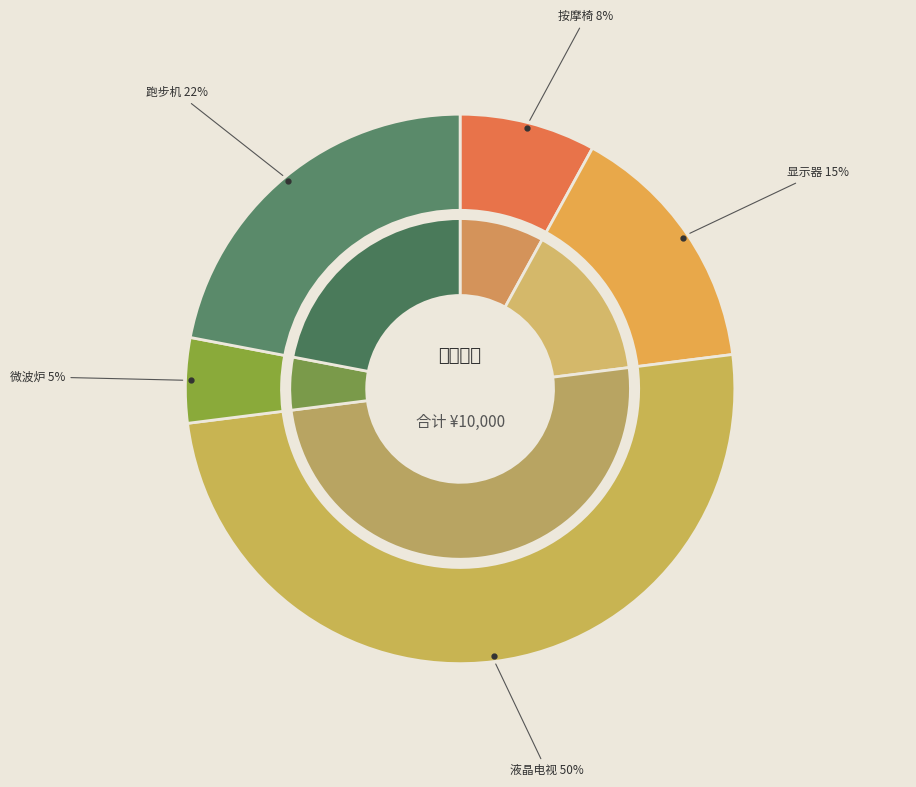

What is the ratio of the value at 液晶电视 to the value at 显示器?

3.3